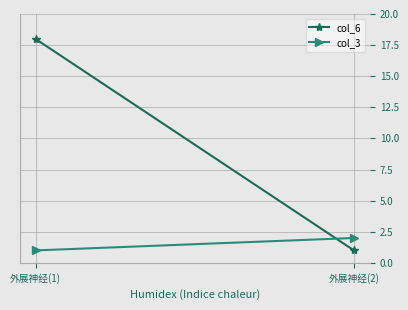

What is the label of the 1st point from the right?

外展神经(2)